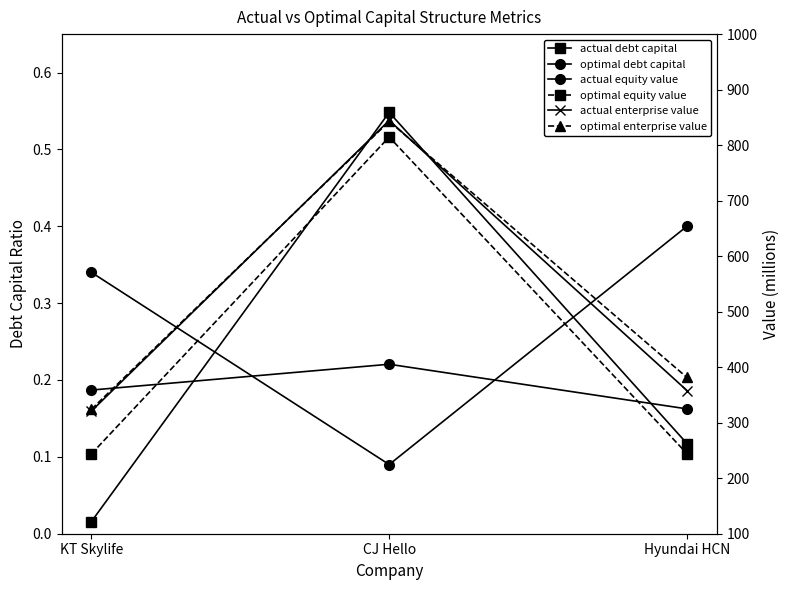

Is it true that actual equity value equals 686.2 at CJ Hello?

False